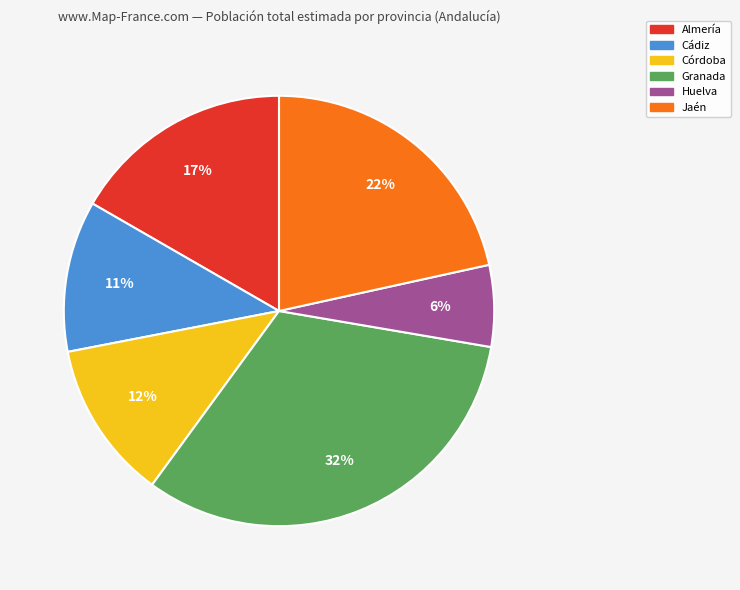

To the nearest percent, what is the difference between the largest and smallest slice percentages?

26%